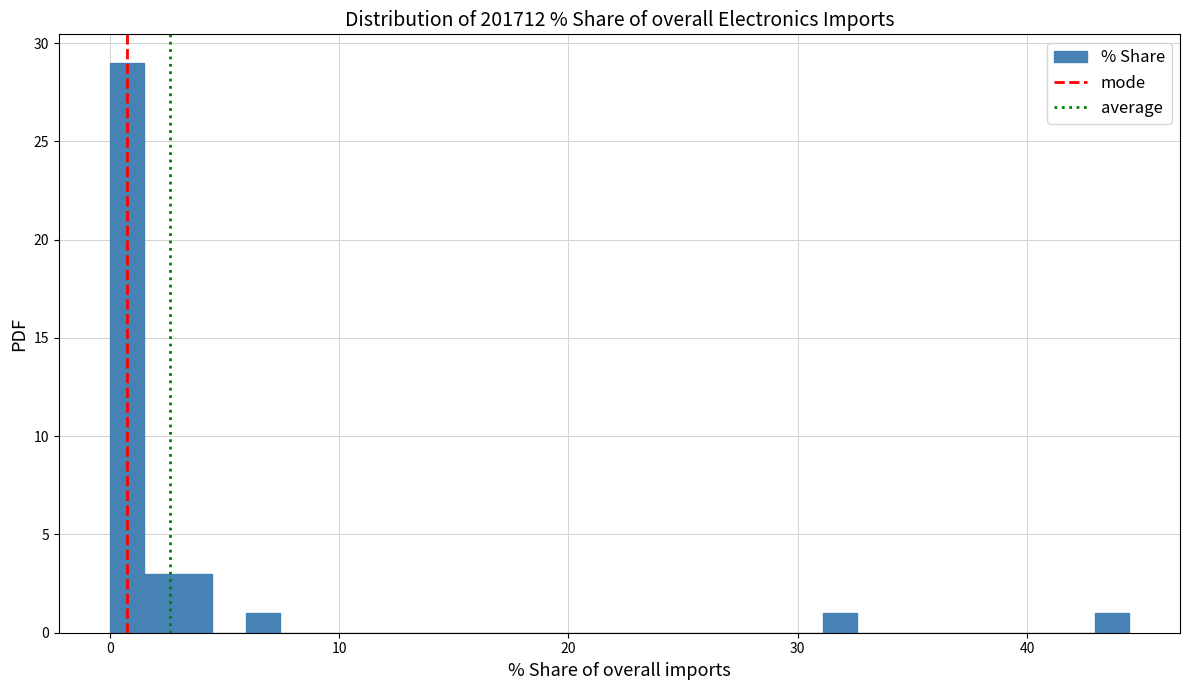

Around what value on the x-axis is the tallest bar? Give the approximate position of its centre, as read against the axis.

1